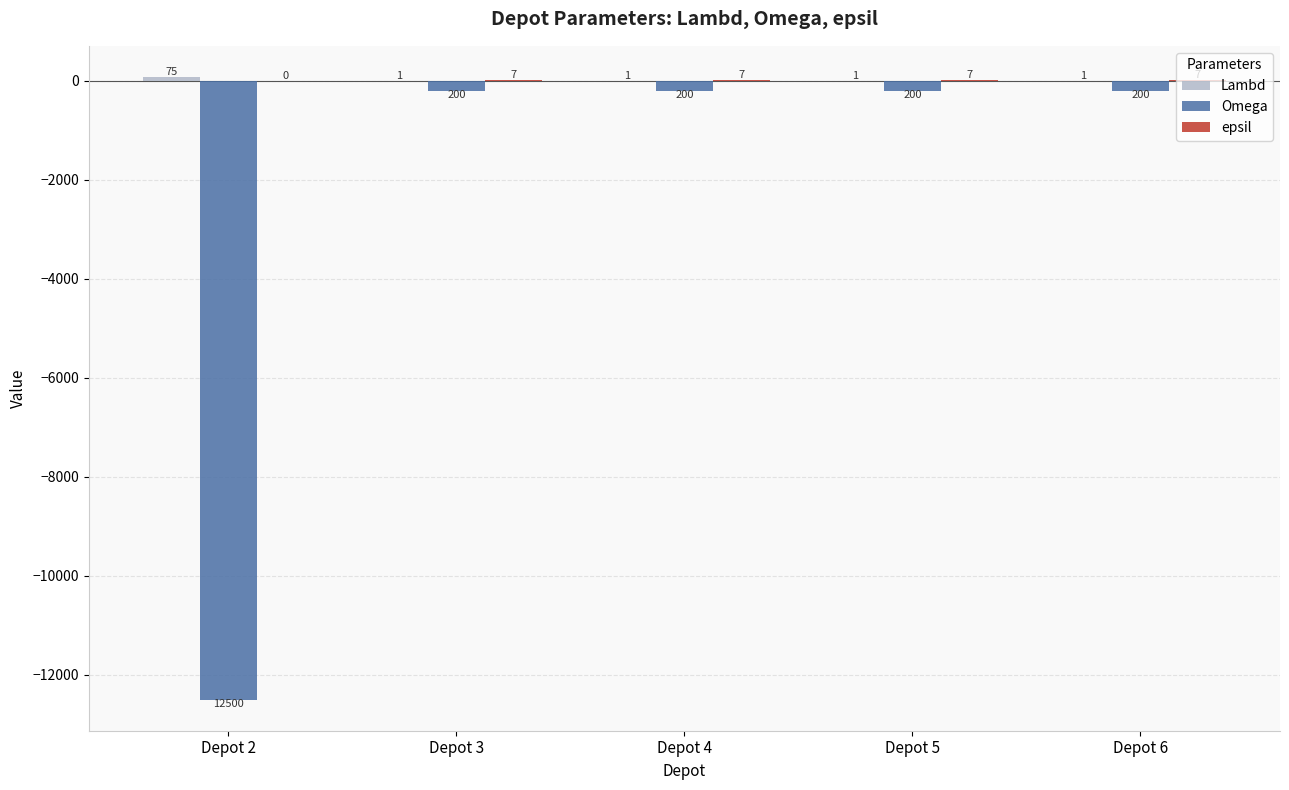

What is the maximum value shown in the chart?

75